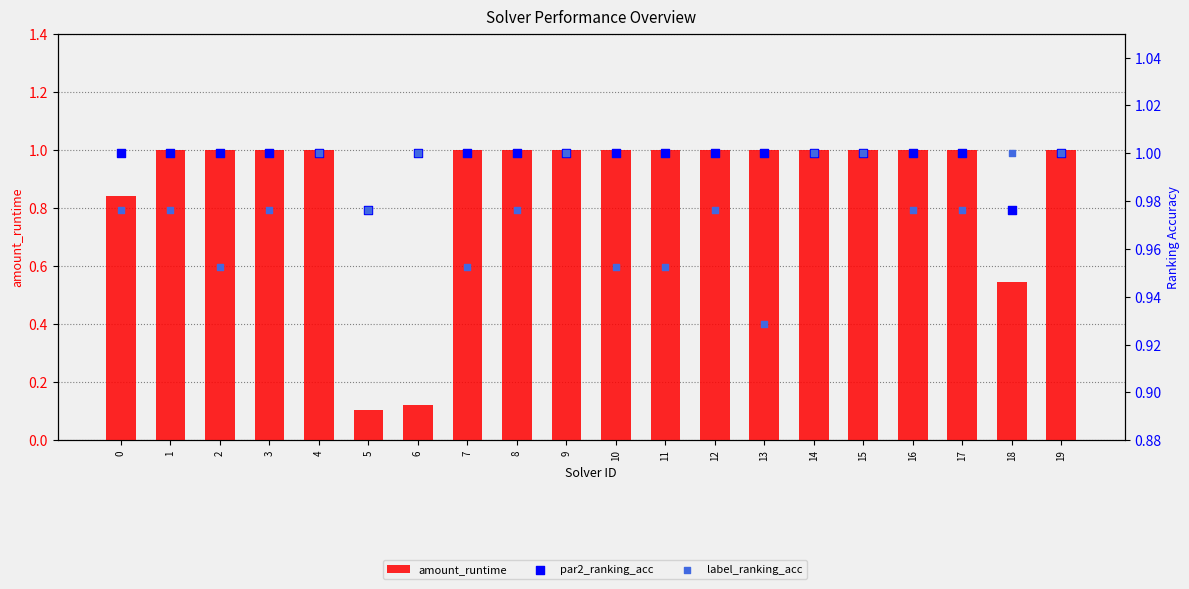

Which series reaches the minimum Y coordinate?

amount_runtime